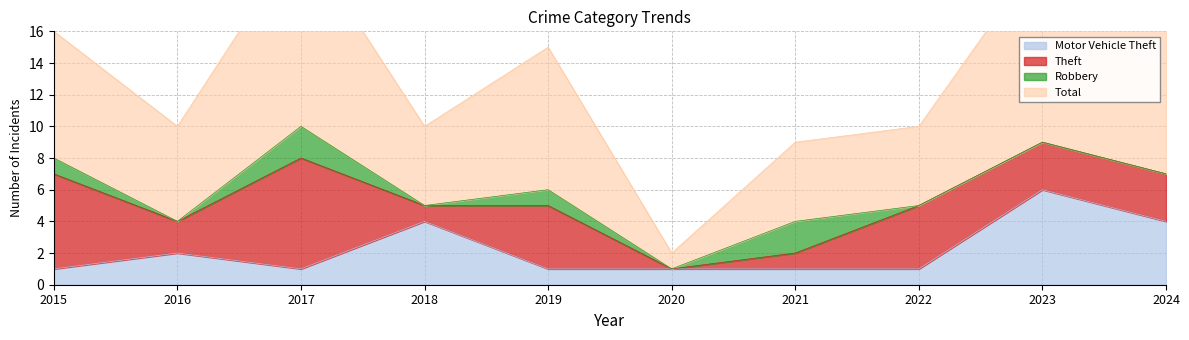

Which category has the highest value in the Motor Vehicle Theft series?

2023